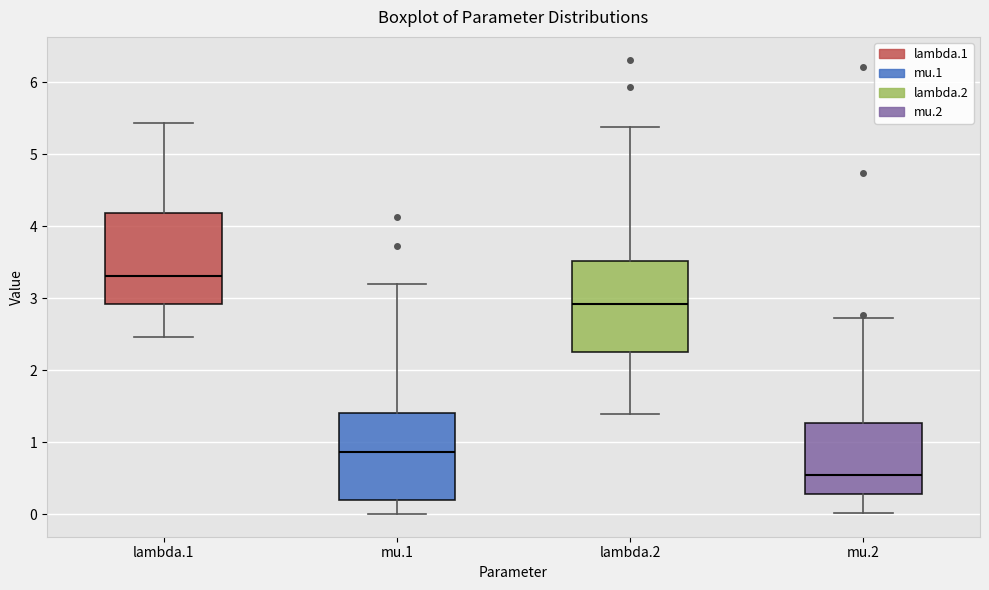

Reading left to right, transcribe this box plot: for each box, give where its median line is, the range the box spans, and where its two whiskers end, as read against the y-axis. The values are not printed on the chart, so give them approximately, as read against the axis.

lambda.1: median 3.3, box 2.9 to 4.2, whiskers 2.5 to 5.4
mu.1: median 0.9, box 0.2 to 1.4, whiskers 0.0 to 3.2
lambda.2: median 2.9, box 2.2 to 3.5, whiskers 1.4 to 5.4
mu.2: median 0.5, box 0.3 to 1.3, whiskers 0.0 to 2.7